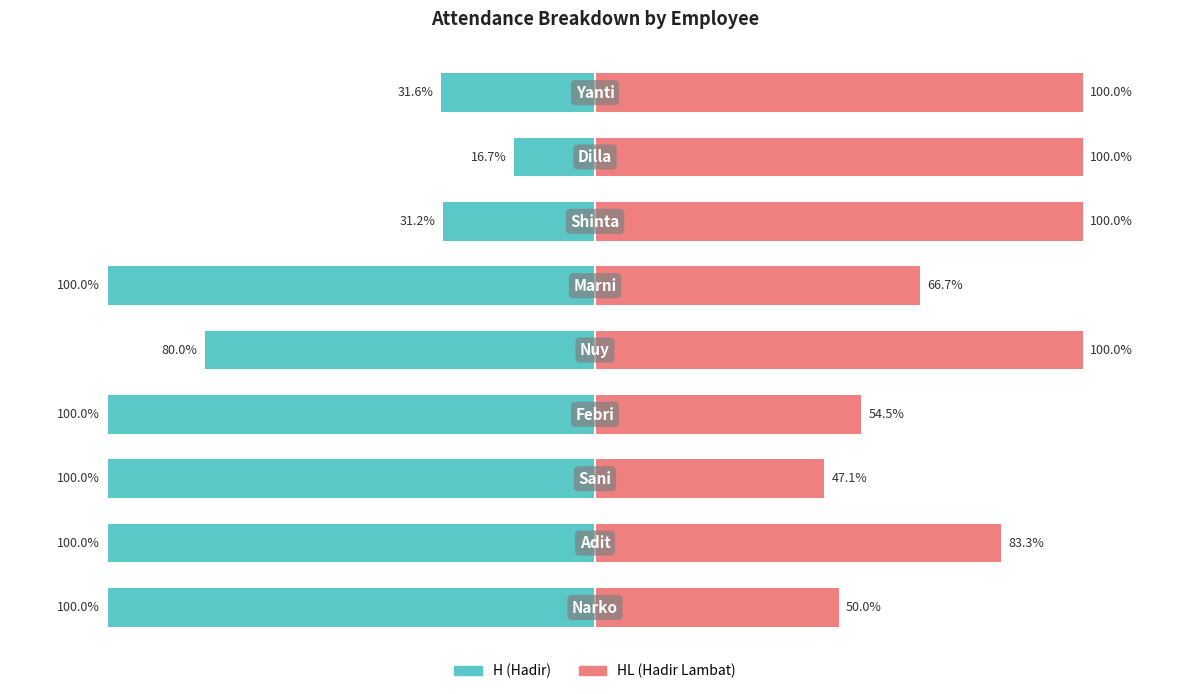

Reading left to right, extract all data points from this chart.

H (Hadir): 0=-100.0	1=-100.0	2=-100.0	3=-100.0	4=-80.0	5=-100.0	6=-31.2	7=-16.7	8=-31.6
HL (Hadir Lambat): 0=50.0	1=83.3	2=47.1	3=54.5	4=100.0	5=66.7	6=100.0	7=100.0	8=100.0